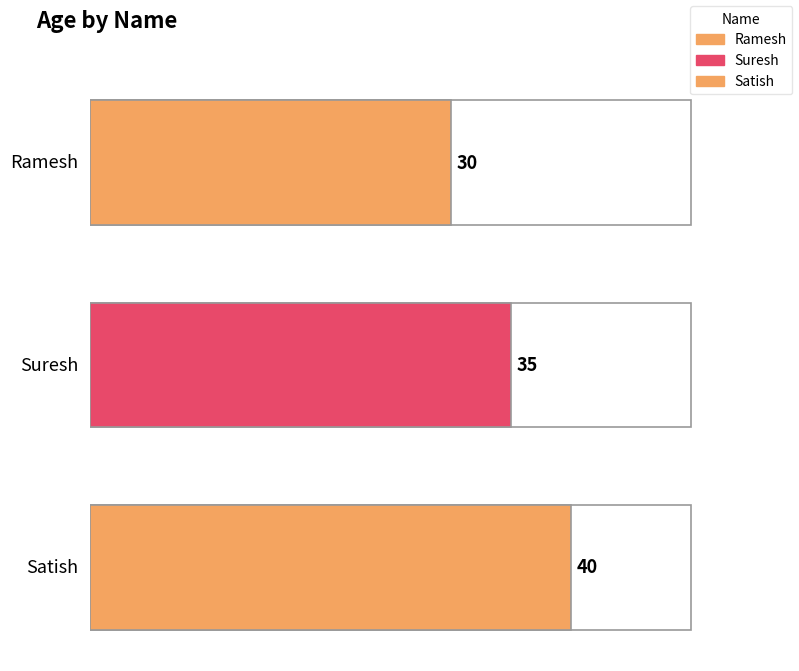

How many data points are less than 35?

1